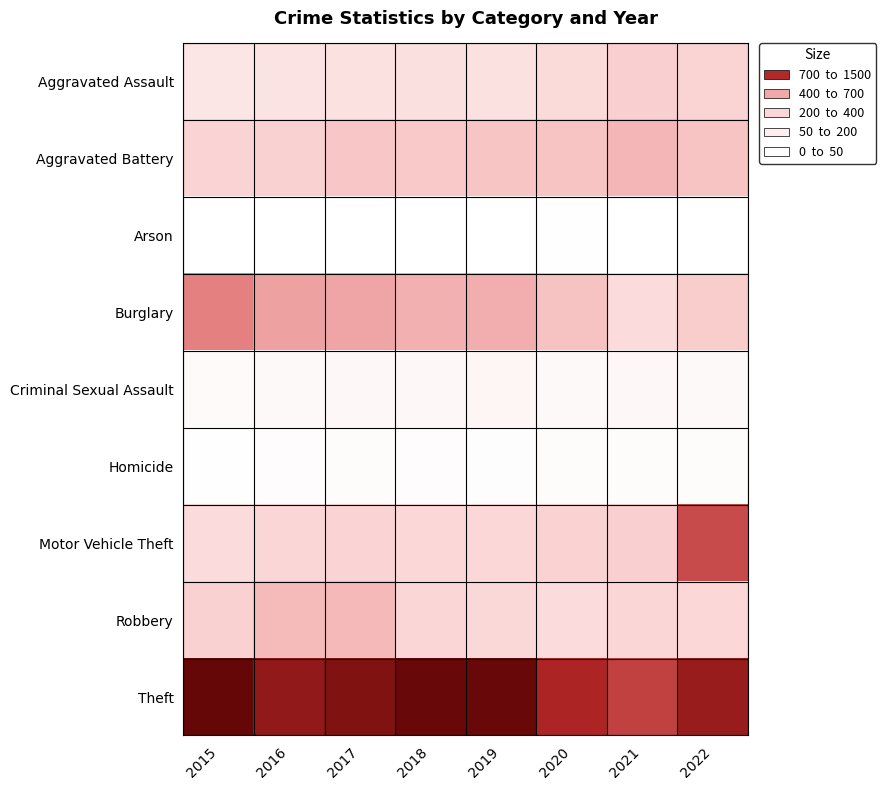

Reading left to right, extract all data points from this chart.

Aggravated Assault: 2015=194	2016=206	2017=224	2018=225	2019=223	2020=273	2021=352	2022=317
Aggravated Battery: 2015=316	2016=336	2017=400	2018=389	2019=407	2020=416	2021=479	2022=417
Arson: 2015=9	2016=7	2017=10	2018=7	2019=12	2020=17	2021=12	2022=11
Burglary: 2015=738	2016=576	2017=562	2018=506	2019=517	2020=425	2021=261	2022=368
Criminal Sexual Assault: 2015=46	2016=50	2017=61	2018=60	2019=77	2020=48	2021=61	2022=51
Homicide: 2015=15	2016=26	2017=33	2018=25	2019=22	2020=41	2021=38	2022=35
Motor Vehicle Theft: 2015=263	2016=304	2017=312	2018=298	2019=290	2020=333	2021=348	2022=957
Robbery: 2015=337	2016=454	2017=460	2018=301	2019=287	2020=263	2021=300	2022=291
Theft: 2015=1474	2016=1259	2017=1339	2018=1461	2019=1459	2020=1125	2021=998	2022=1223